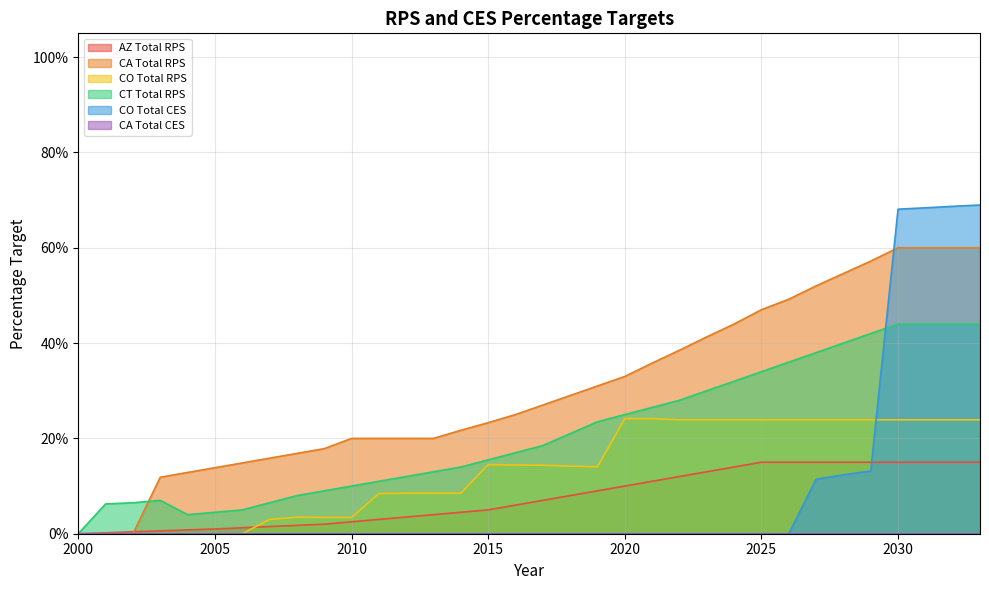

List the series in order of their peak value, highest first.

CA_Total CES, CO_Total CES, CA_Total RPS, CT_Total RPS, CO_Total RPS, AZ_Total RPS